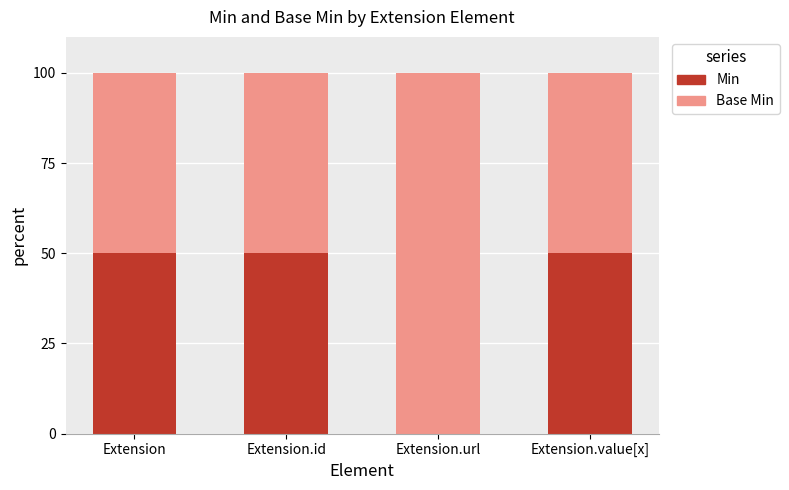

What is the total value across all series at Extension.url?

100